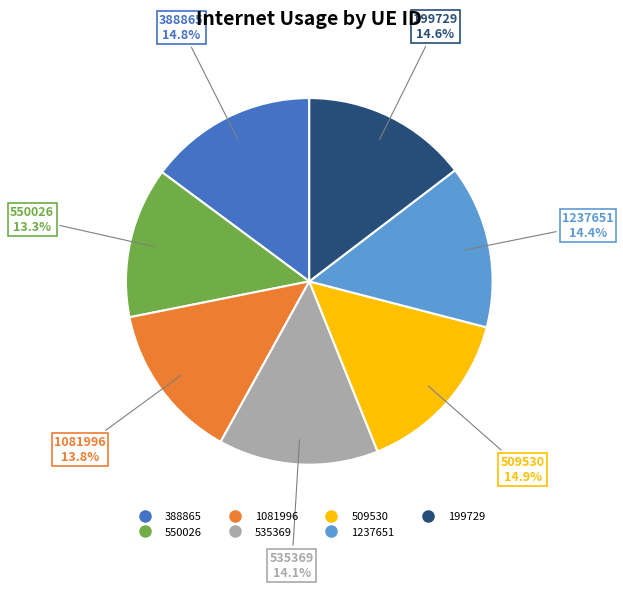

Is there a majority slice in this chart?

No